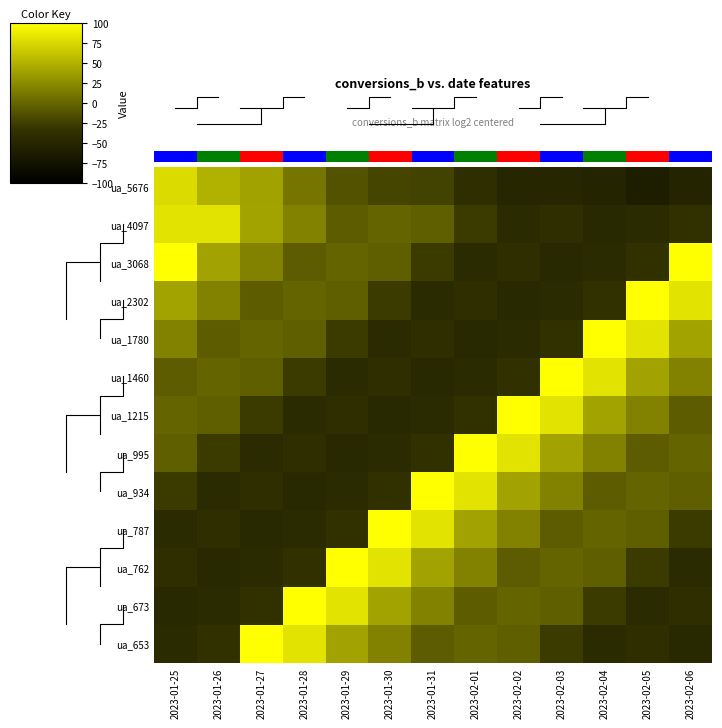

Is the value of ua_934 at 2023-02-05 greater than the value of ua_4097 at 2023-01-25?

No